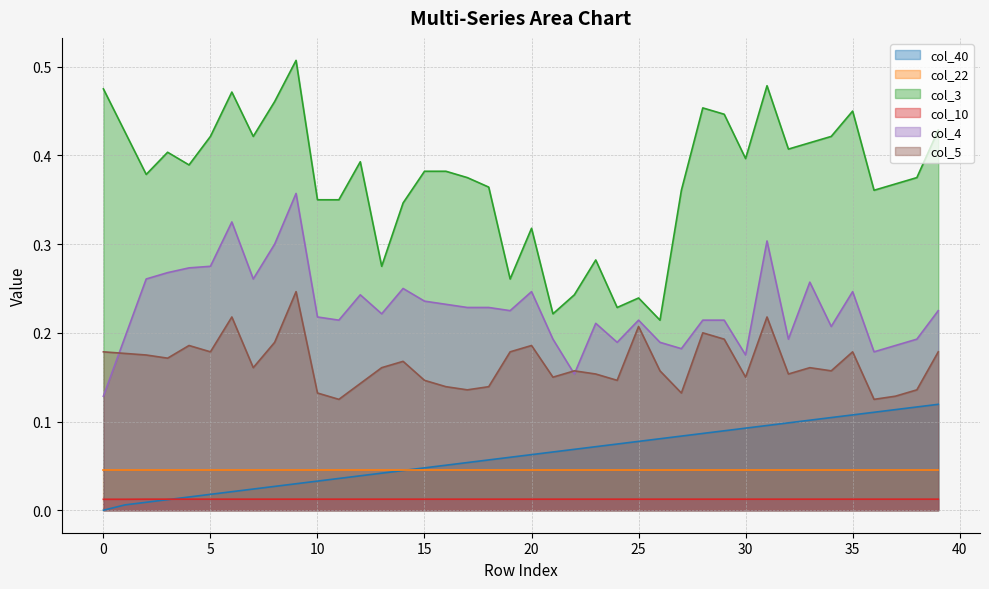

Which series has the largest total across all categories?

col_3